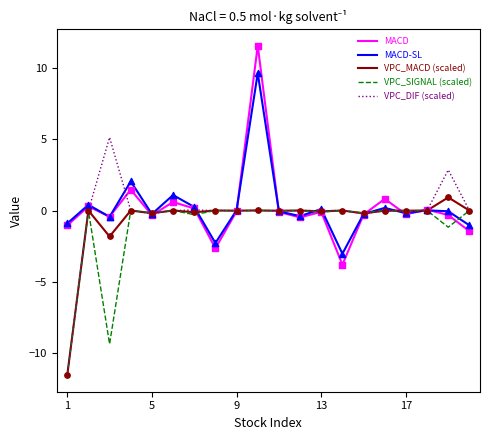

What are all the series names shown in the legend?

MACD, MACD-SL, VPC_MACD (scaled), VPC_SIGNAL (scaled), VPC_DIF (scaled)